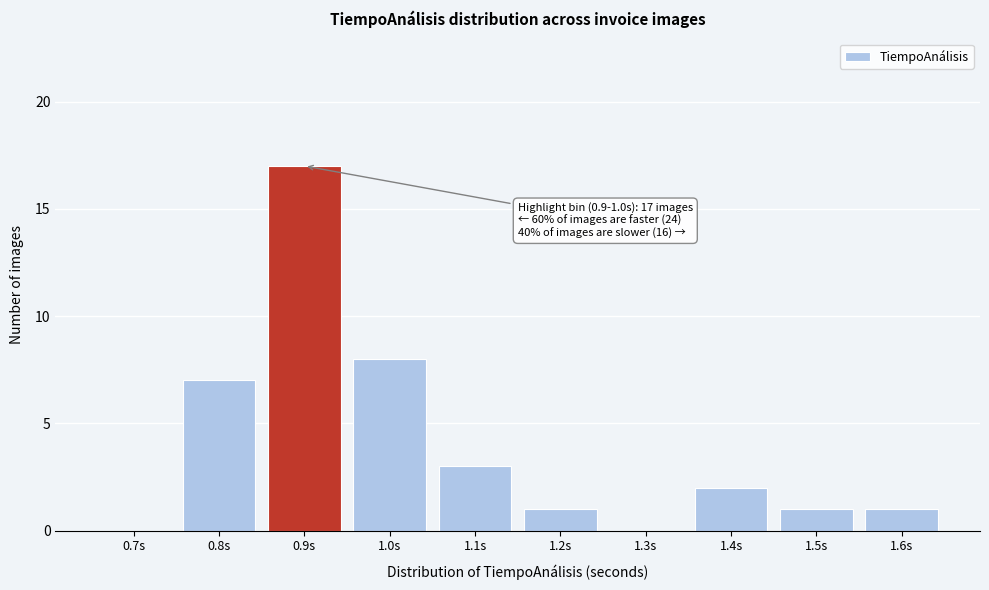

Reading left to right, transcribe all the data shown in this chart.

0.7s=0	0.8s=7	0.9s=17	1.0s=8	1.1s=3	1.2s=1	1.3s=0	1.4s=2	1.5s=1	1.6s=1